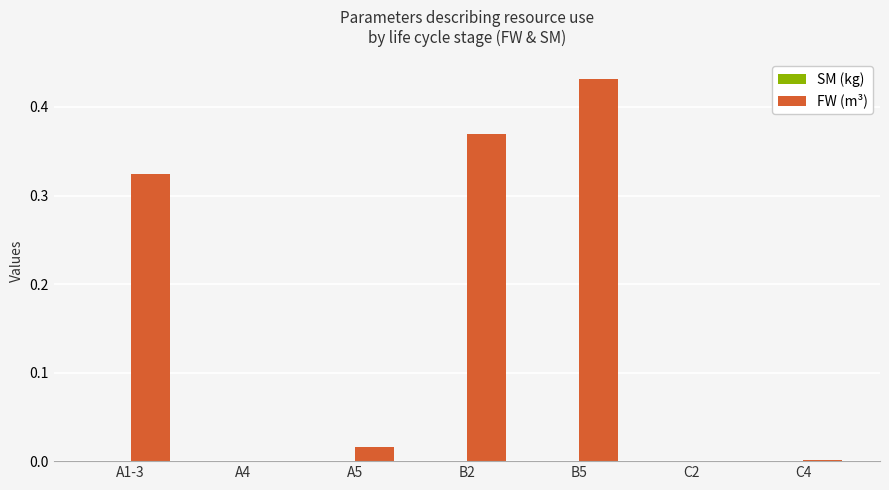

Which category has the highest value across all series?

B5